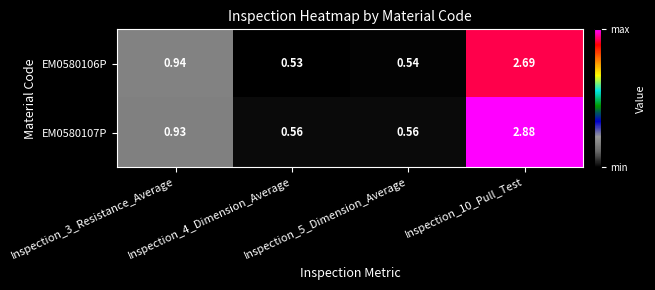

Is the value of EM0580106P at Inspection_4_Dimension_Average greater than the value of EM0580107P at Inspection_3_Resistance_Average?

No